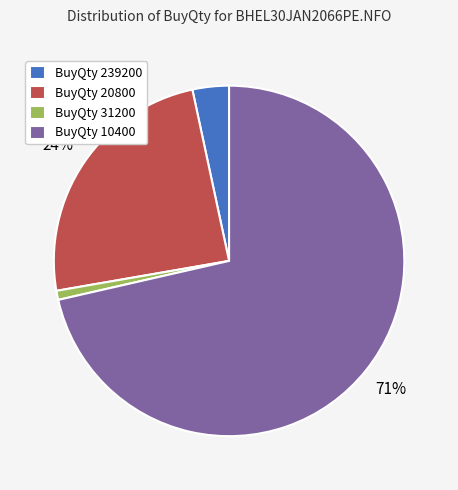

True or false: BuyQty 10400 accounts for 71% of the total.

True